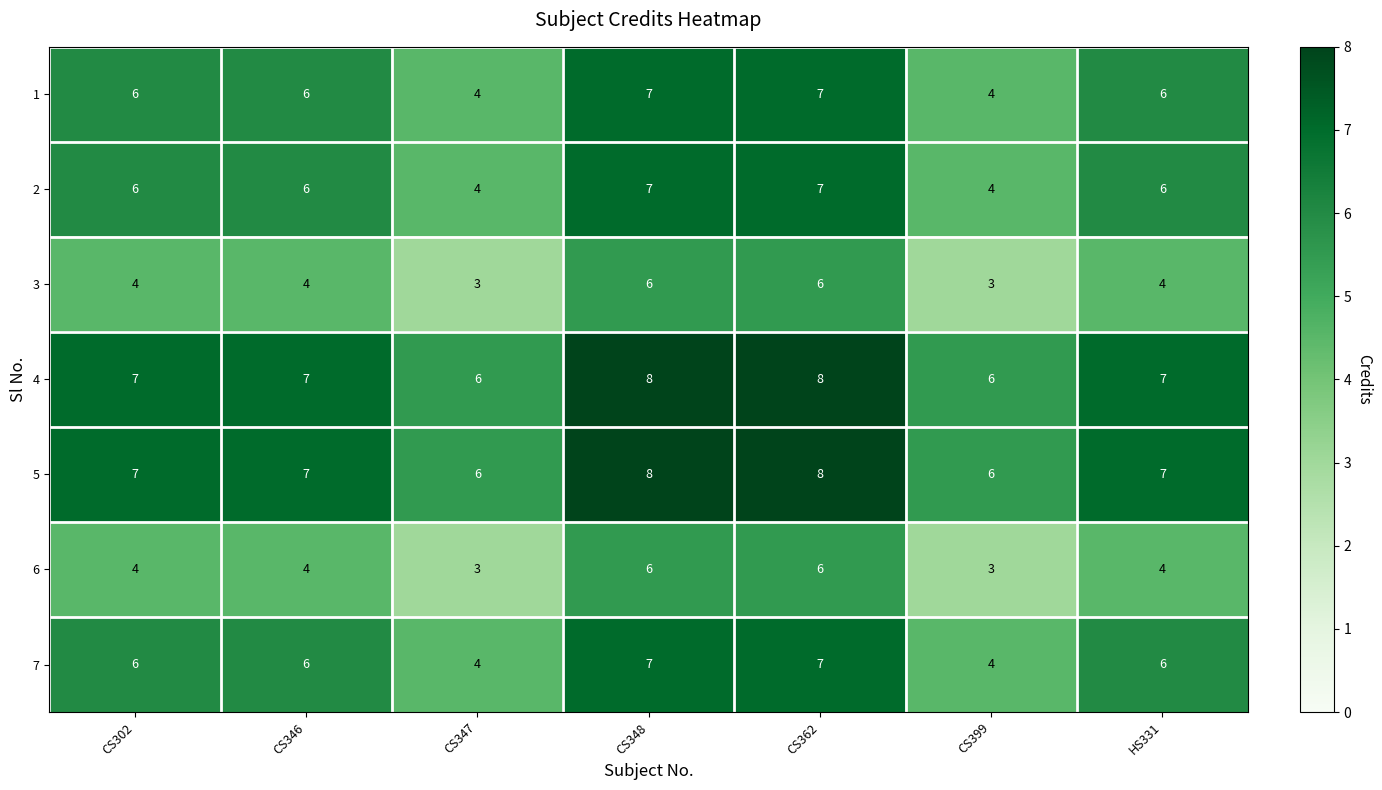

Is the value of 5 at CS302 greater than the value of 1 at CS346?

Yes